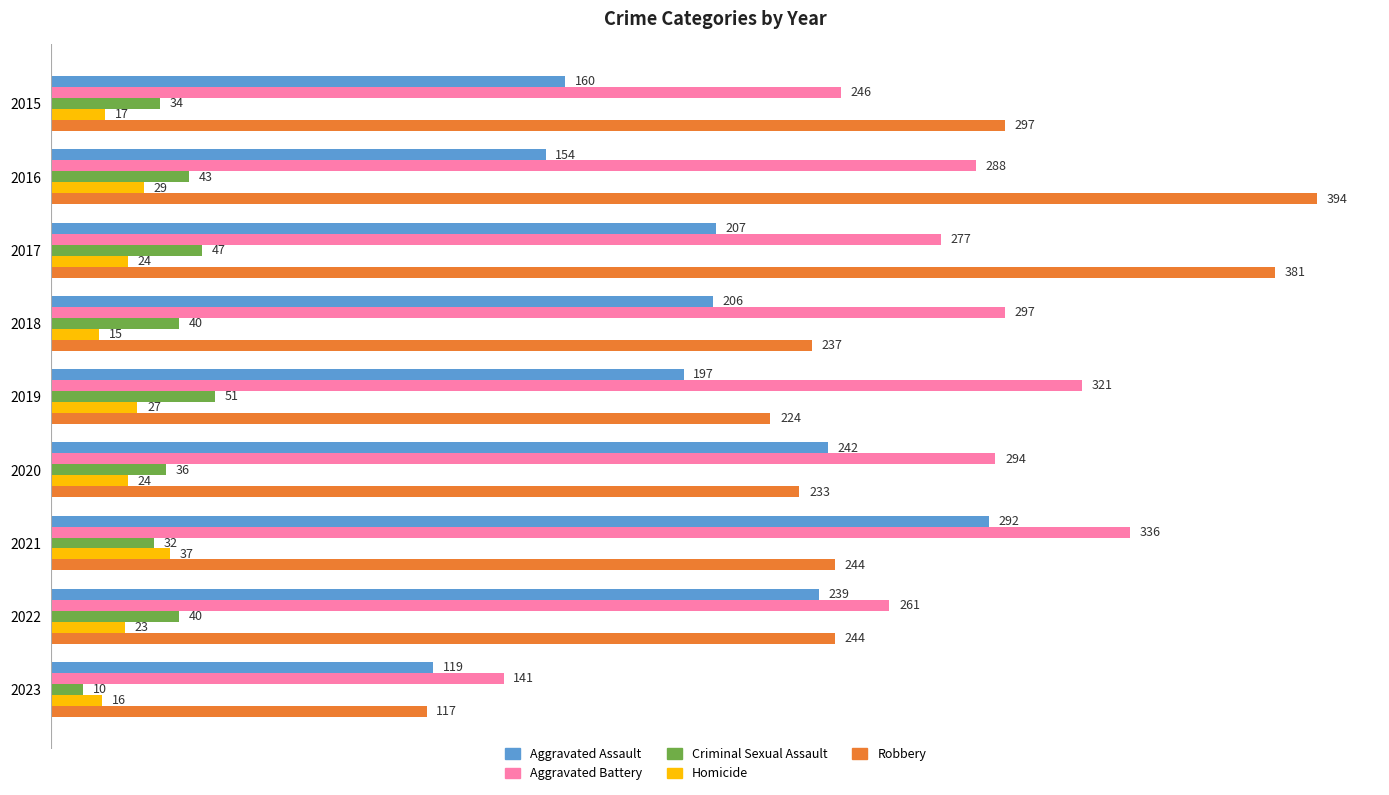

What value does the Criminal Sexual Assault series have at 2021, to the nearest 10?

30